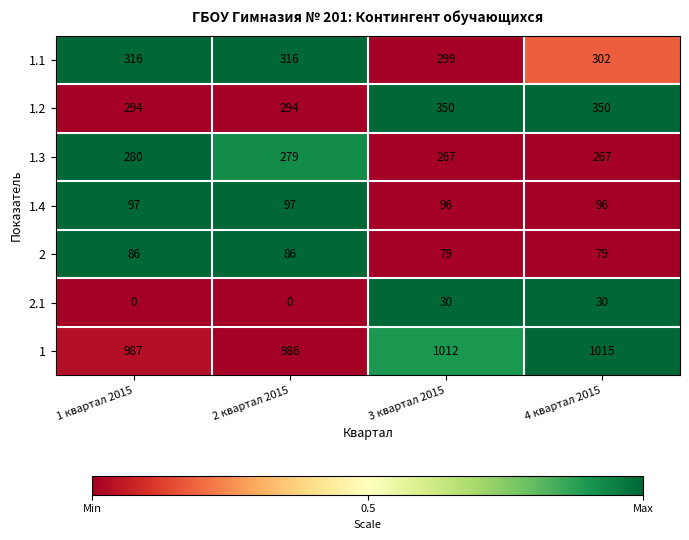

What is the difference between the maximum and minimum values in the 2 series?

7